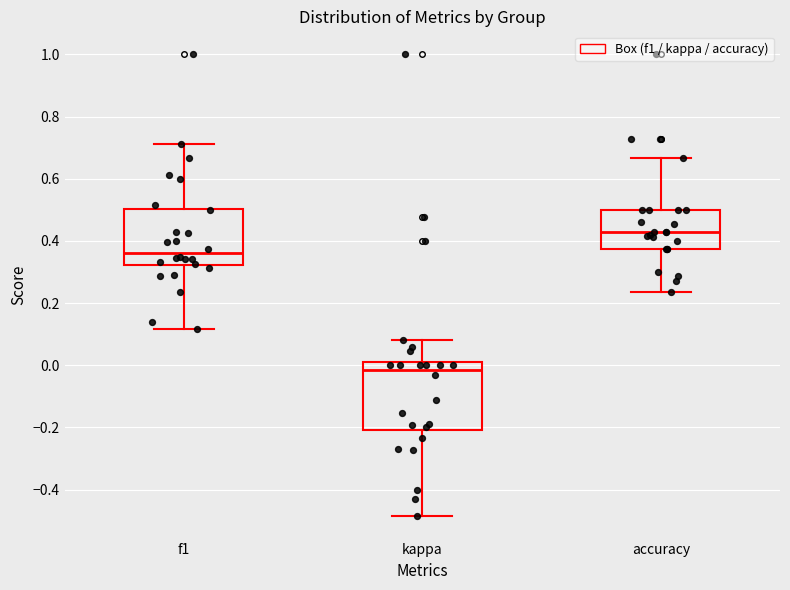

Where does the upper whisker of the box for kappa end on the y-axis? The values are not printed on the chart, so give them approximately, as read against the axis.

0.08